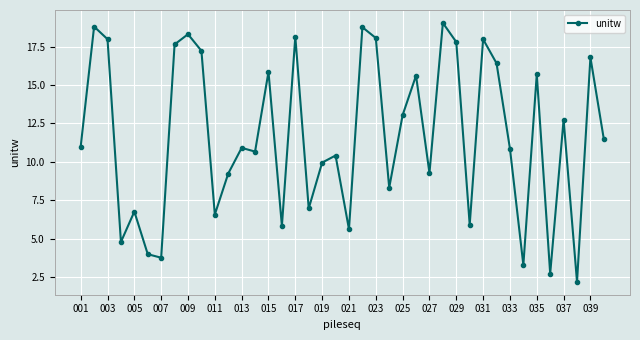

What is the smallest value displayed?

2.2